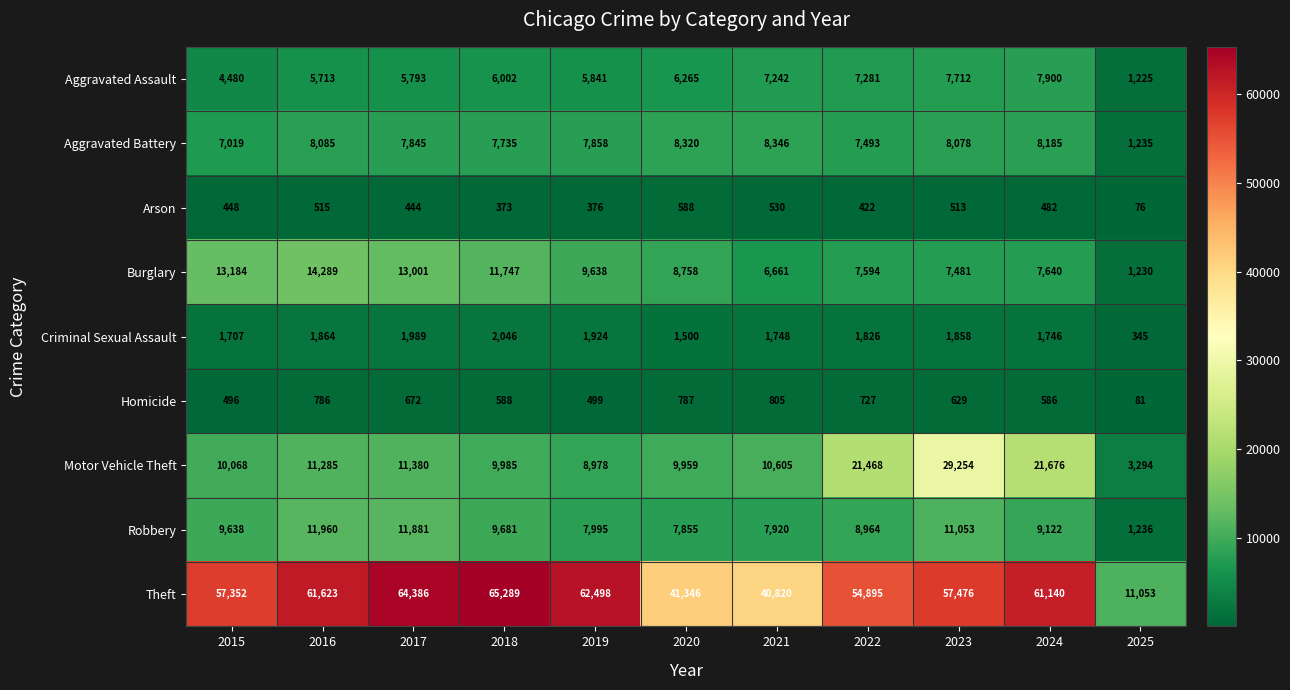

At which label does Burglary reach its peak?

2016